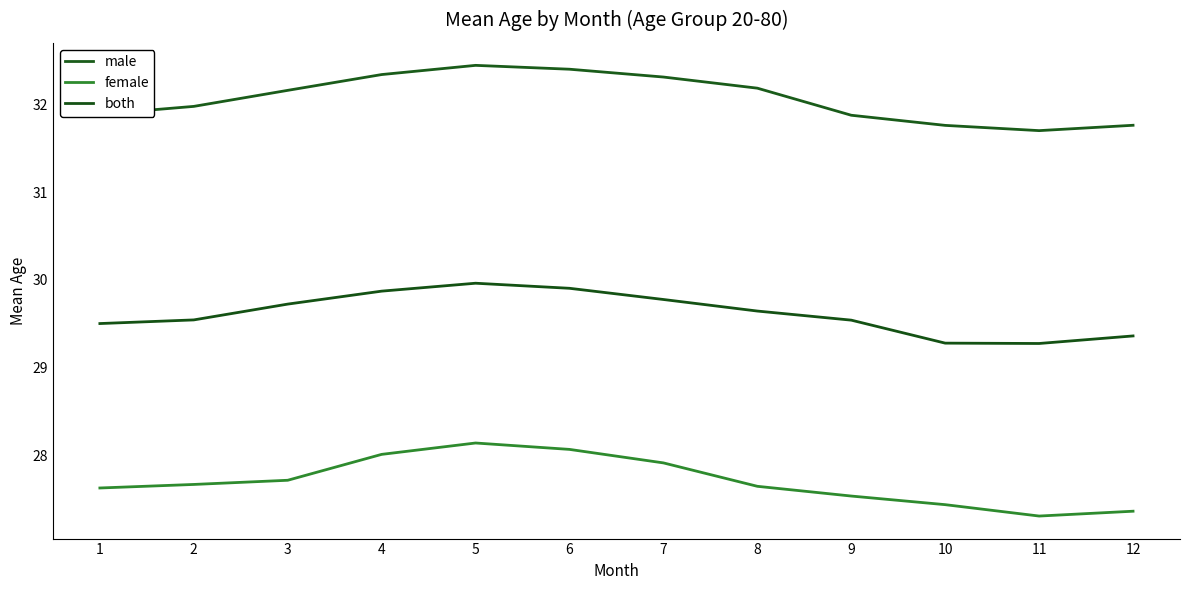

The male series shows 31.8 at 12. True or false?

True